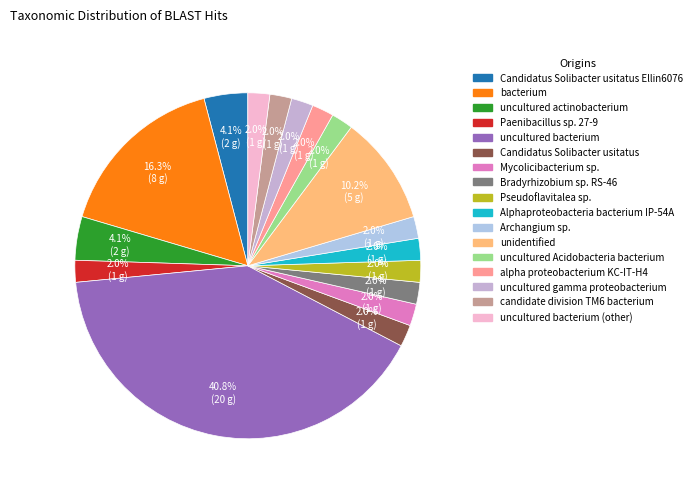

Is there any slice that represents more than half of the pie?

No